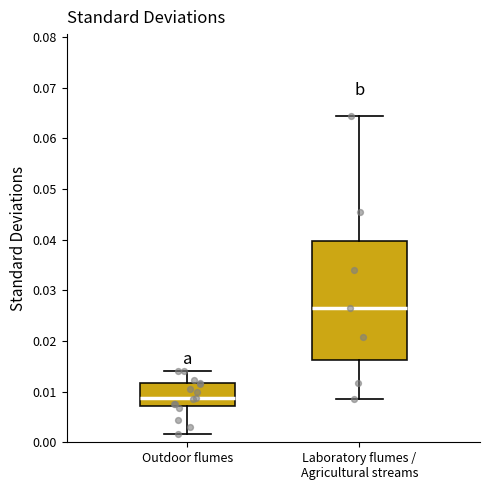

Reading left to right, read every box against the y-axis: the position of its median line, the range the box covers, and the ends of its whiskers. The values are not printed on the chart, so give them approximately, as read against the axis.

Outdoor flumes: median 0.009, box 0.007 to 0.012, whiskers 0.002 to 0.014
Laboratory flumes / Agricultural streams: median 0.027, box 0.016 to 0.040, whiskers 0.009 to 0.064